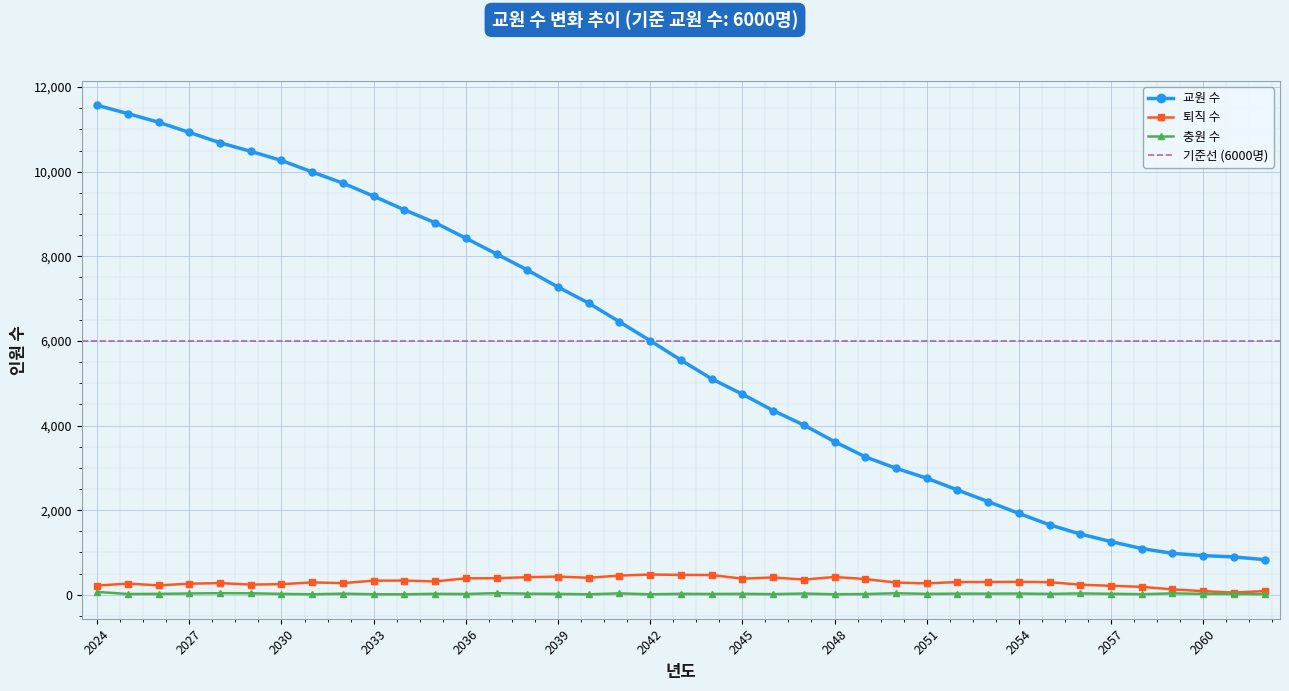

What is the sum of the 교원 수 values at 2061 and 2048?

4515